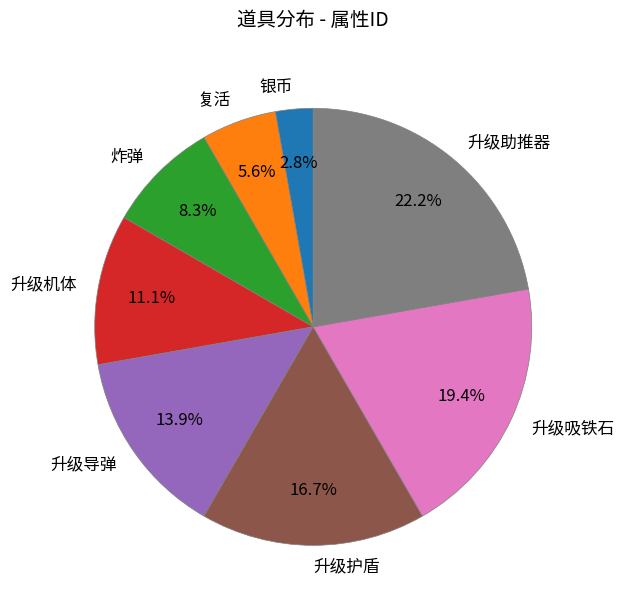

Count the number of slices in the pie.

8